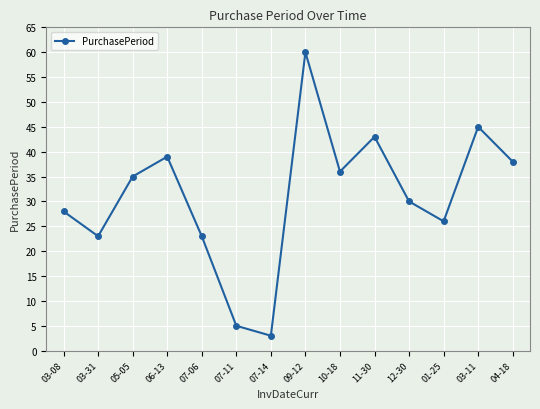

What is the label of the 8th point from the left?

09-12